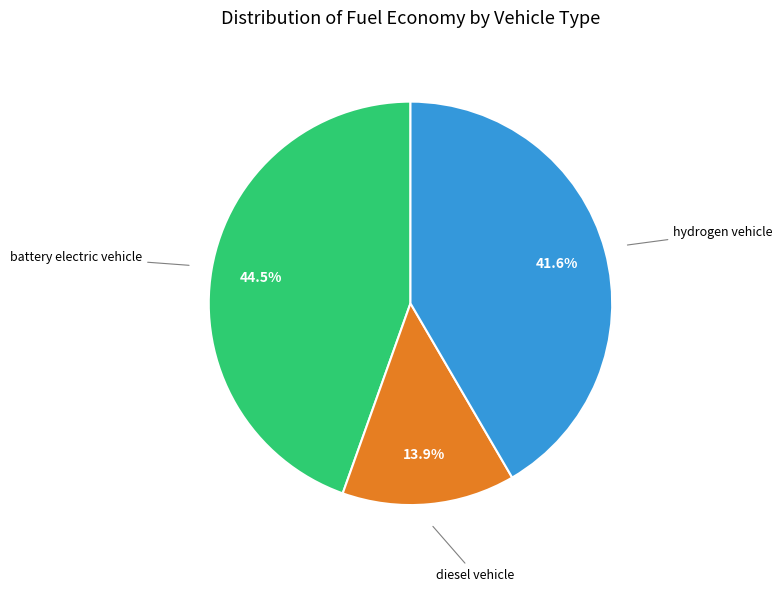

Is there any slice that represents more than half of the pie?

No